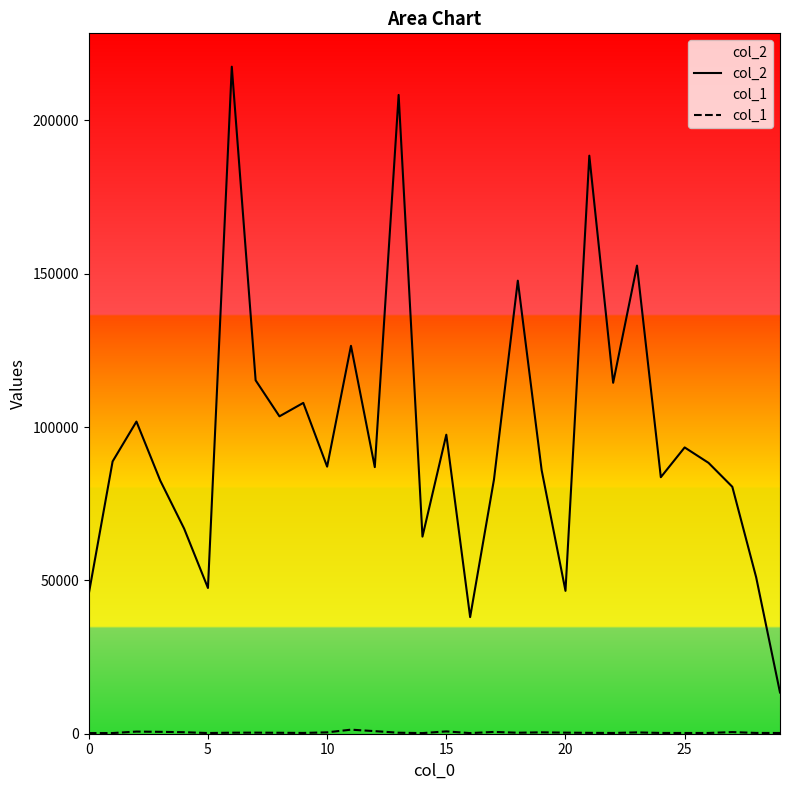

List the series in order of their overall mean, lowest first.

col_1, col_2